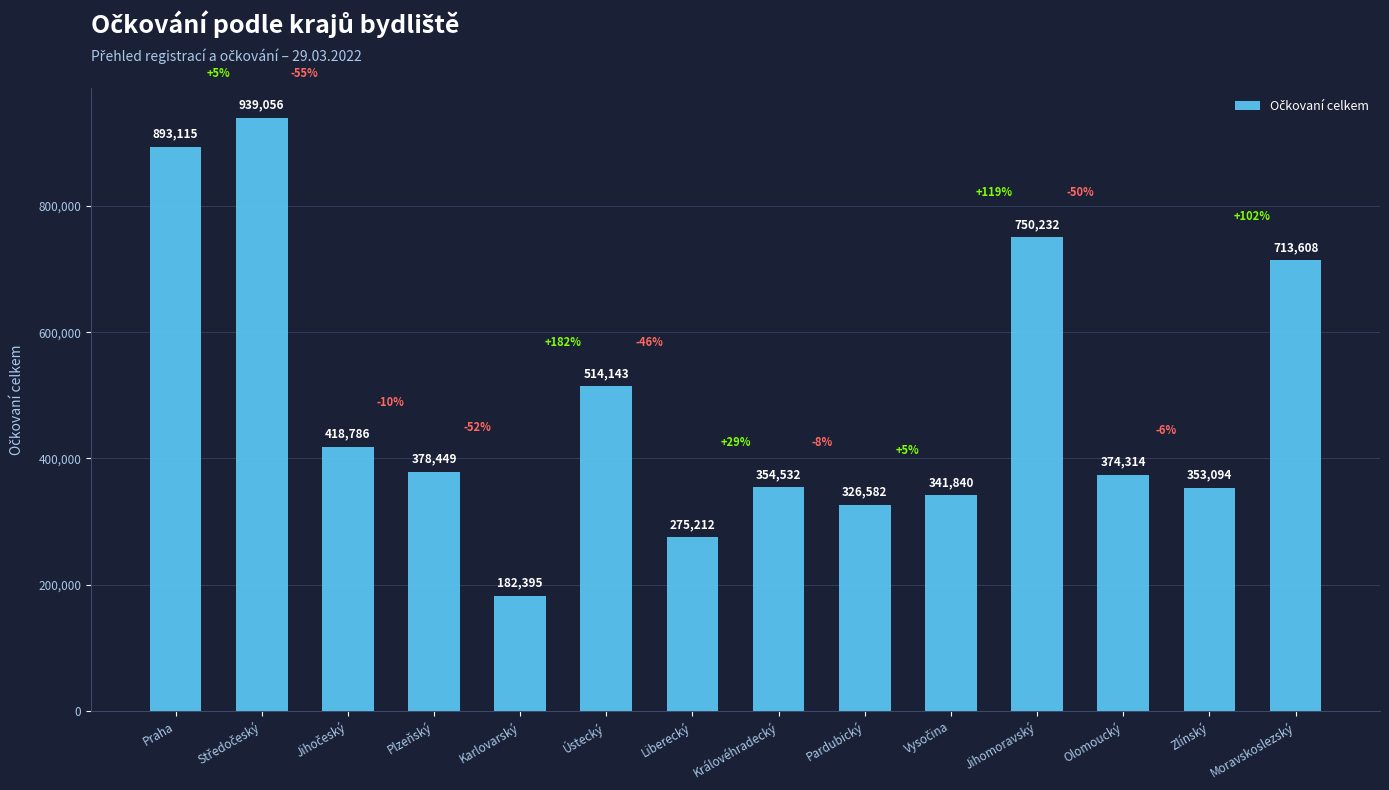

The value at Plzeňský is 670669. True or false?

False